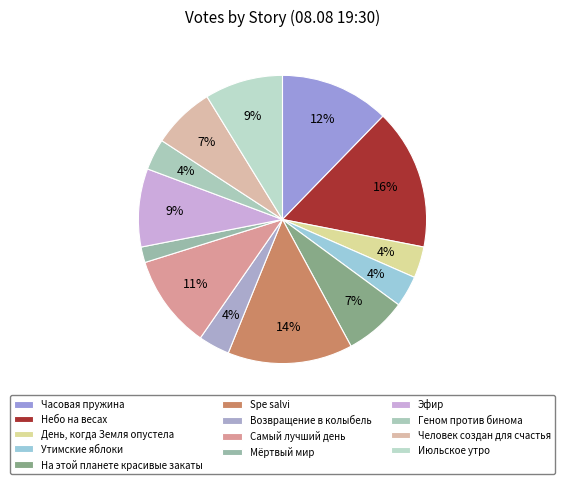

Combined, do Мёртвый мир and На этой планете красивые закаты account for over 50%?

No